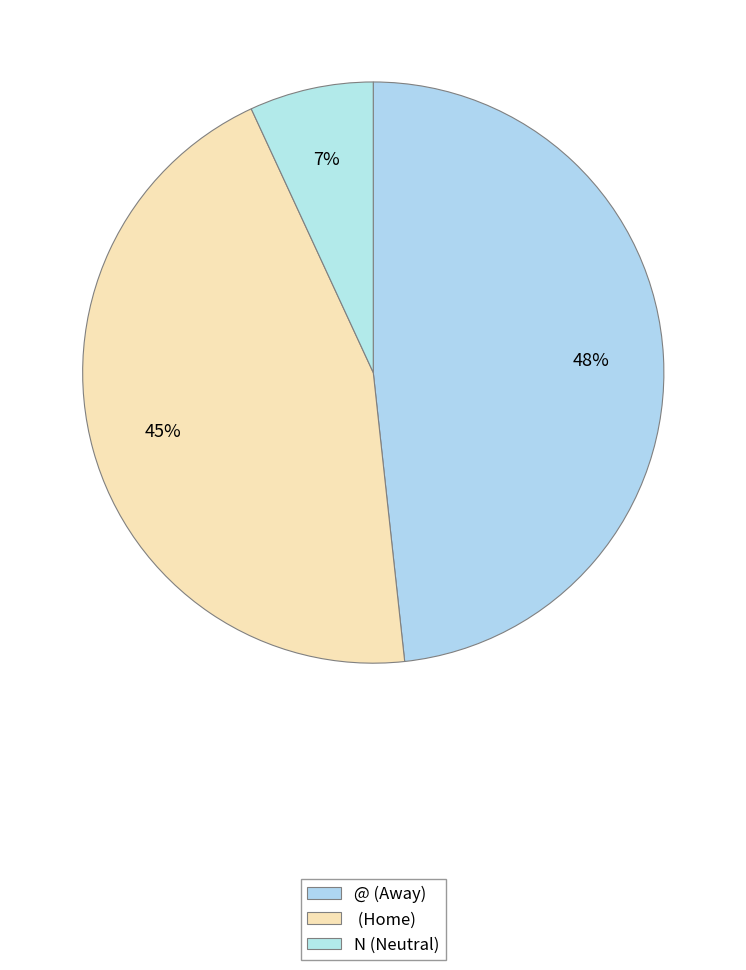

Does @ (Away) account for over 50% of the chart?

No